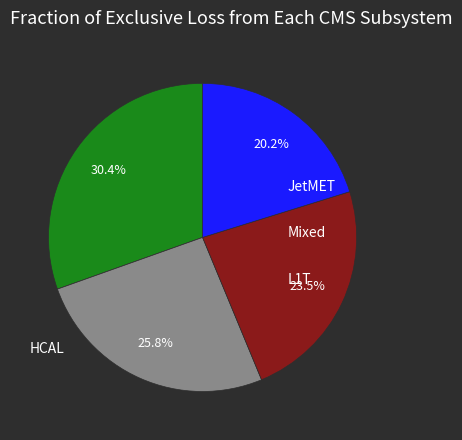

To the nearest percent, what is the difference between the largest and smallest slice percentages?

10%